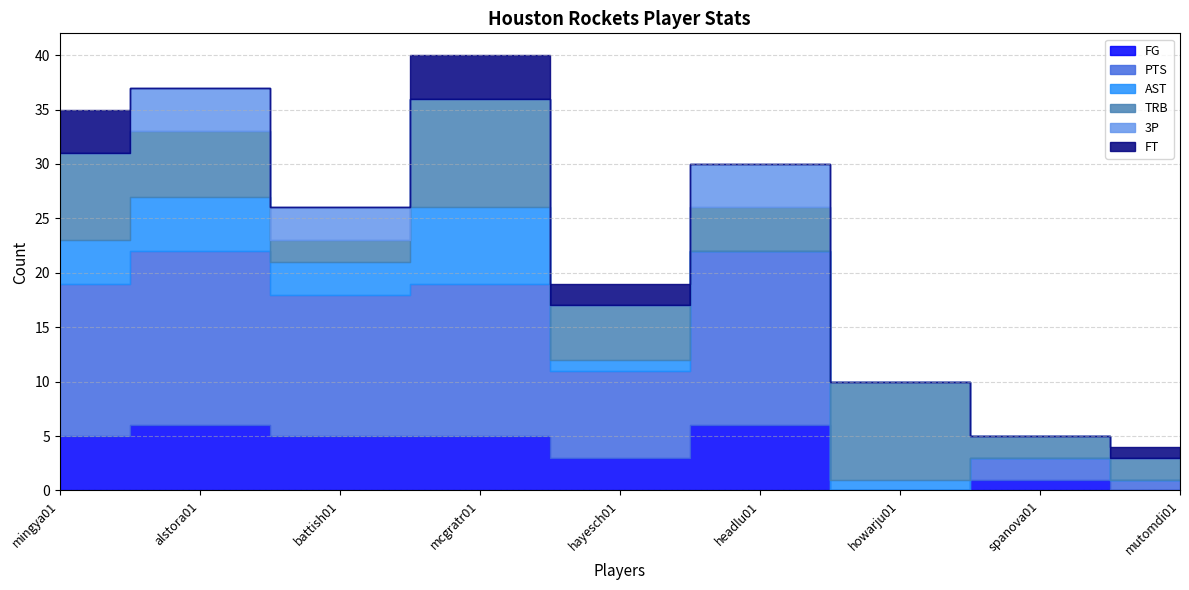

Which series changed the most between mingya01 and spanova01?

PTS